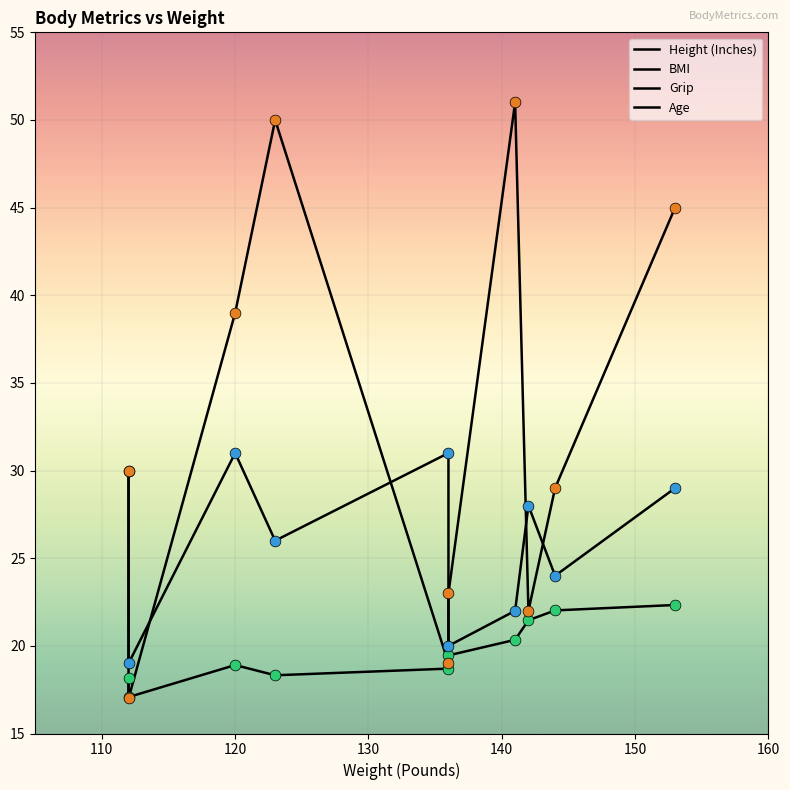

Which series contains the lowest Y value?

Age